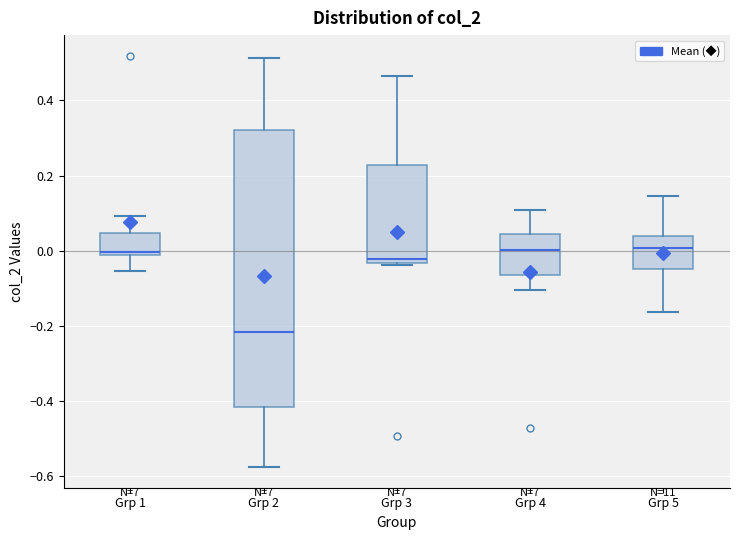

Where does the median line of the box for Grp 4 sit on the y-axis? The values are not printed on the chart, so give them approximately, as read against the axis.

0.00